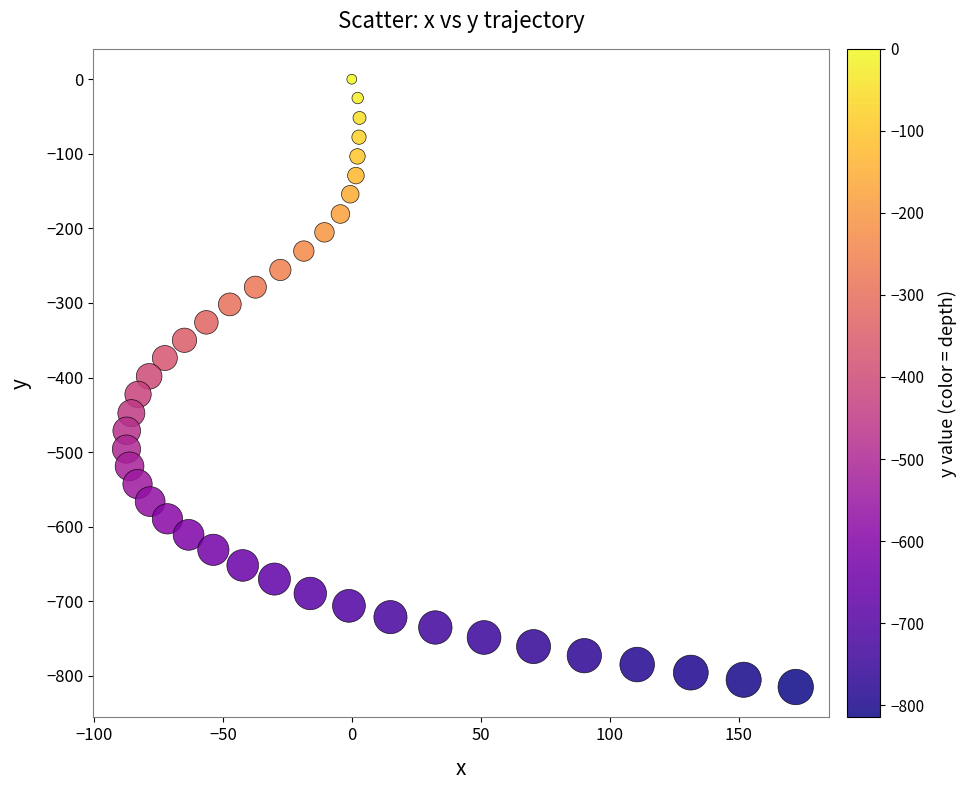

What is the range of X values (max minus min)?

259.6